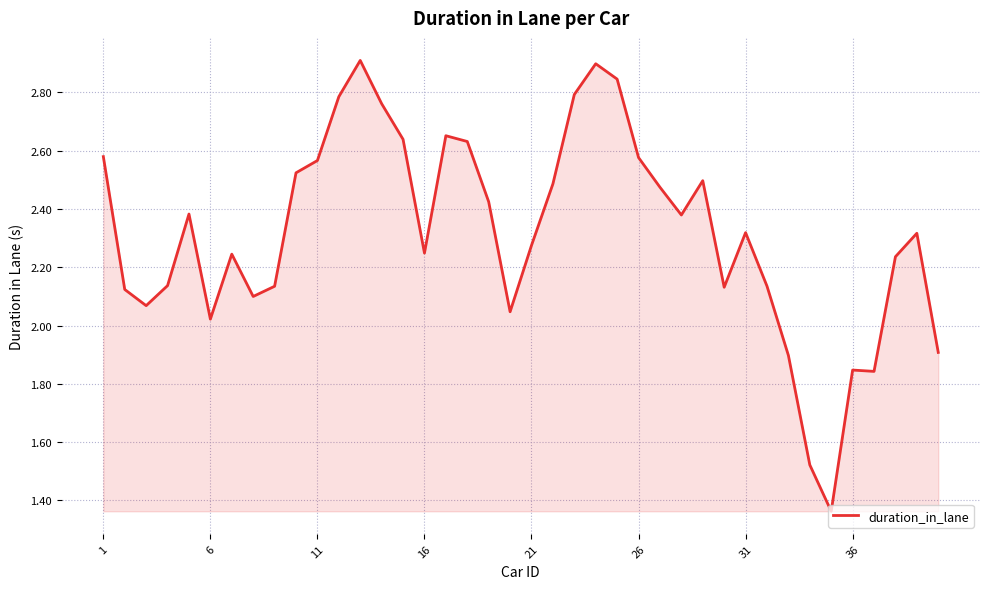

Is it true that the value at 11 is 3.9?

False